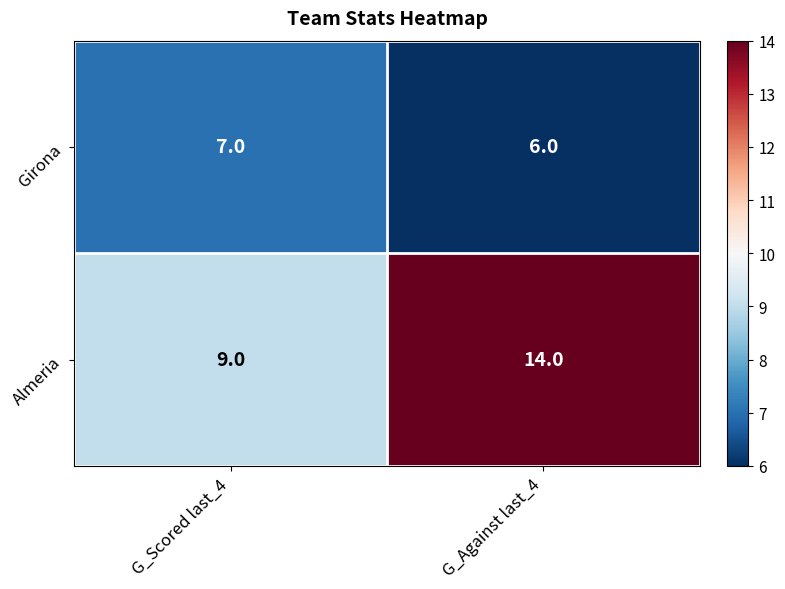

At how many categories does at least one series exceed 7?

2